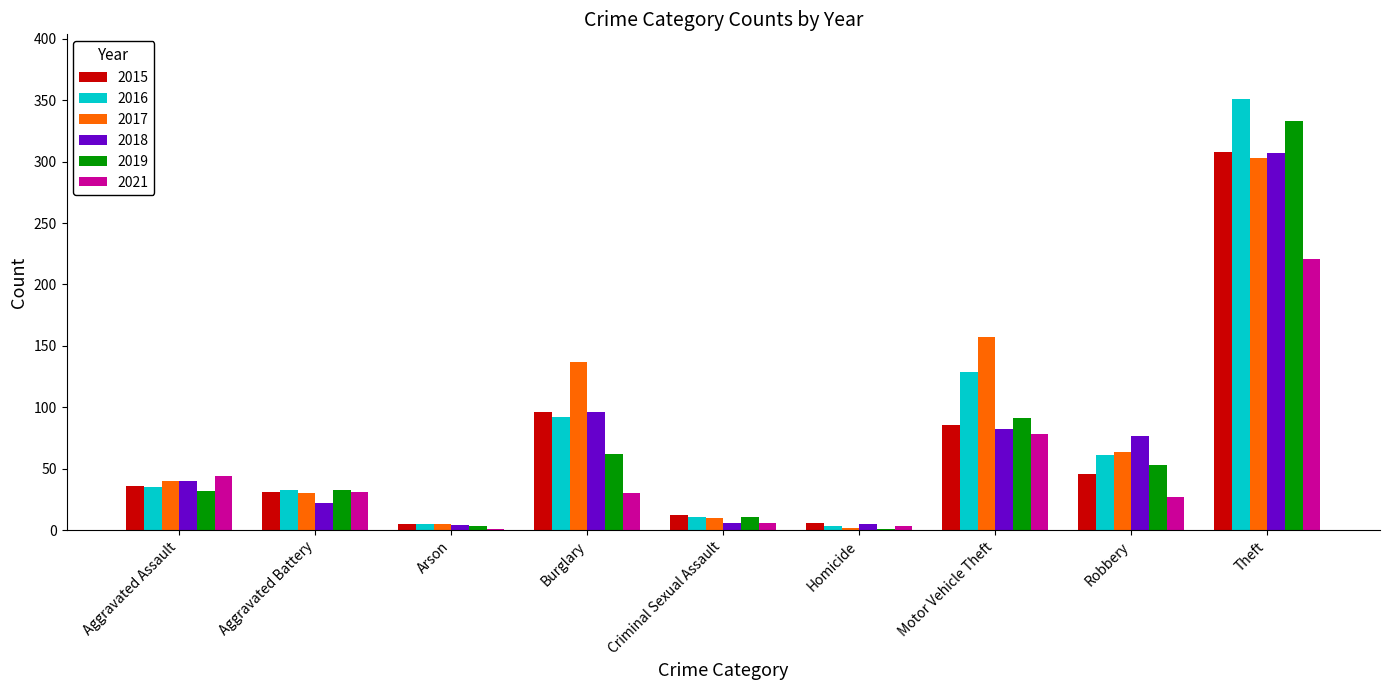

What is the sum of all 2019 values?

619